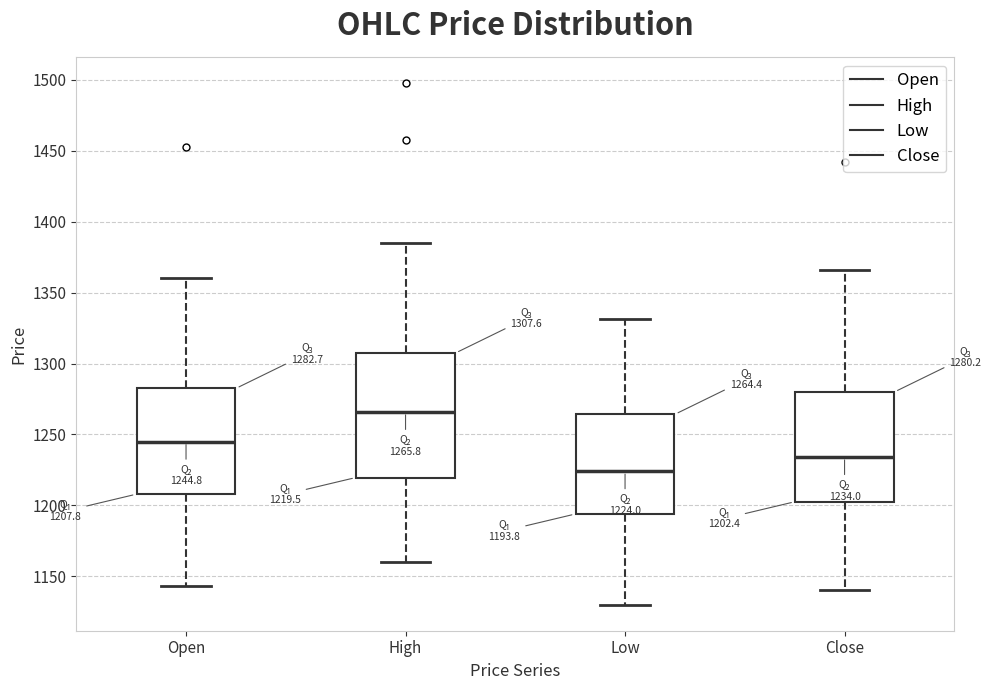

Which box's median line is the lowest?

Low